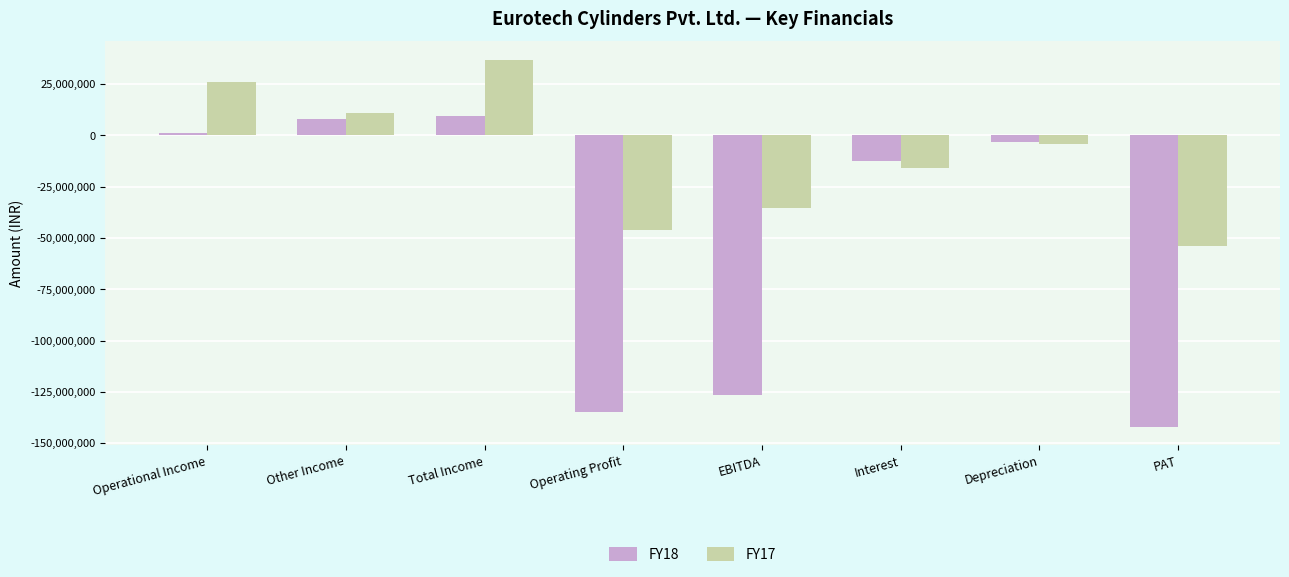

What is the sum of all FY17 values?

-81088989